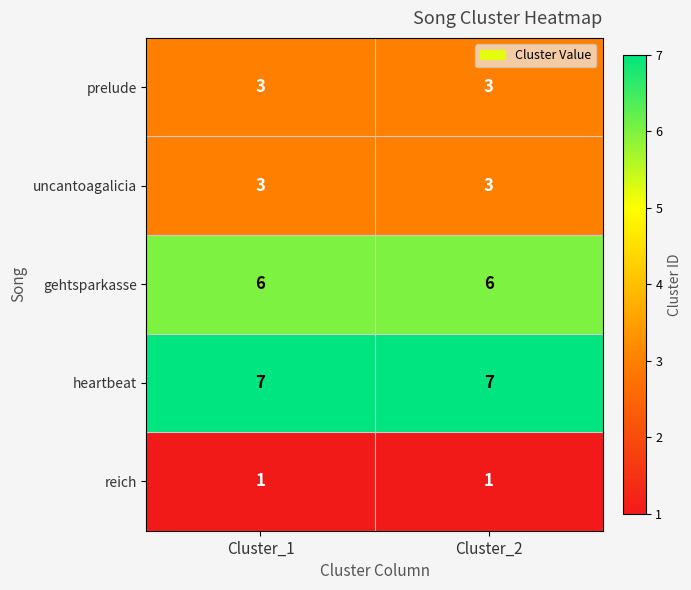

What is the sum of the heartbeat values at Cluster_1 and Cluster_2?

14